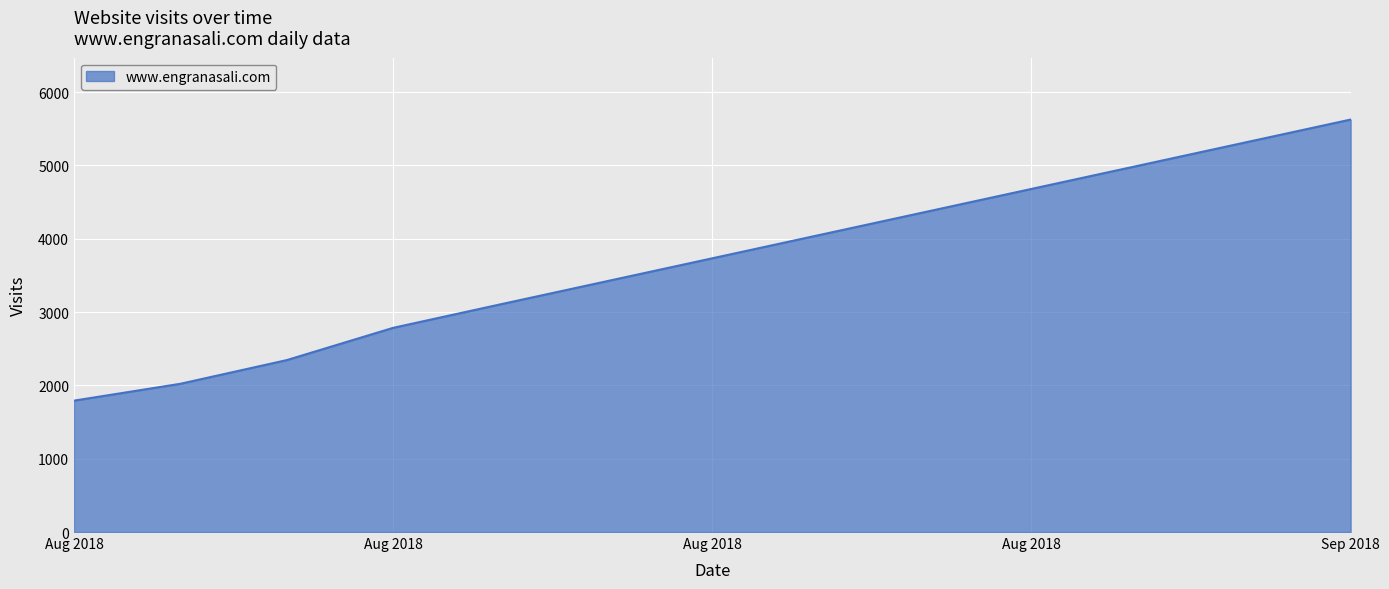

What is the average value?

2946